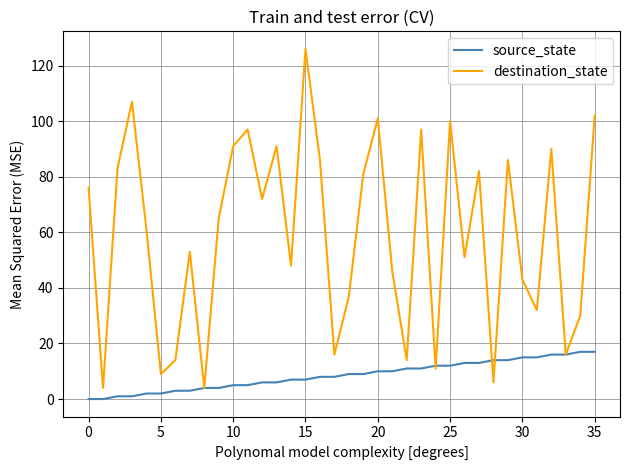

What is the greatest value displayed?

126